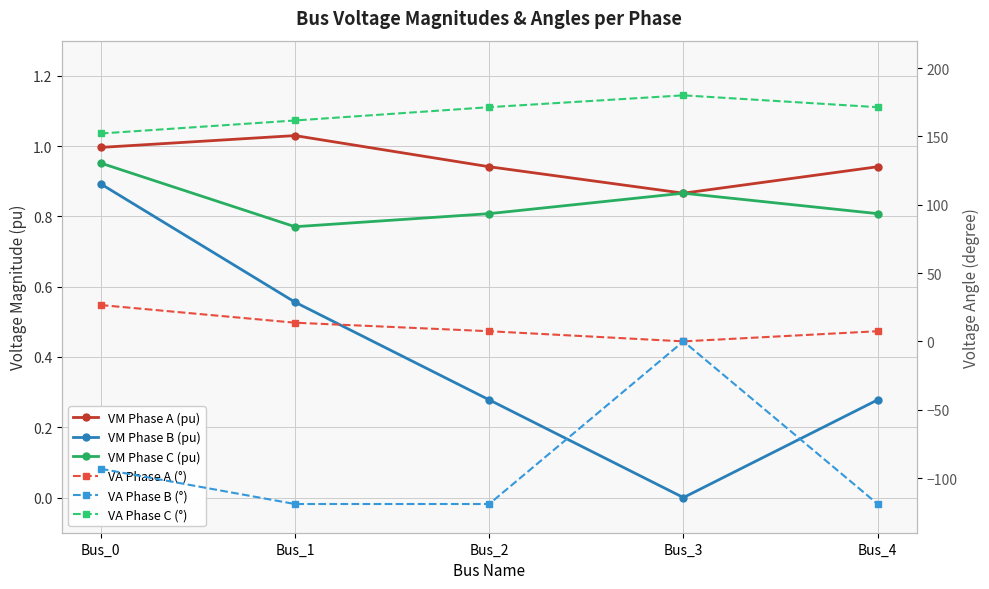

At which label does VA Phase A (°) first exceed 7?

Bus_0